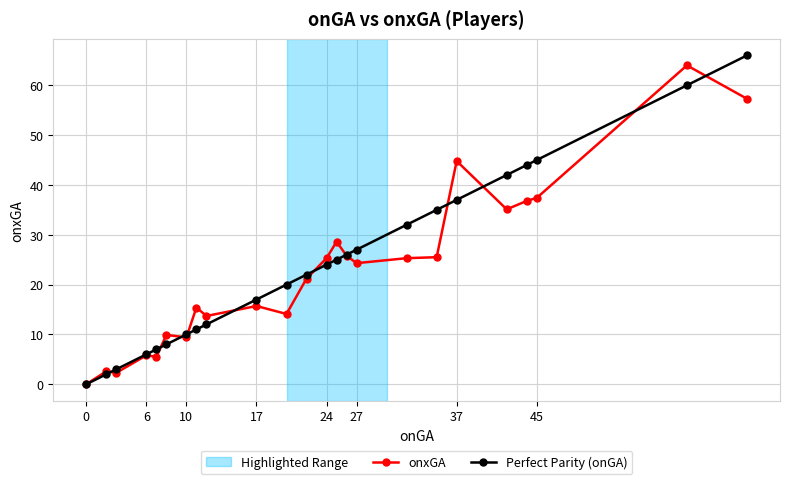

Which series has the widest spread of values?

Perfect Parity (onGA)